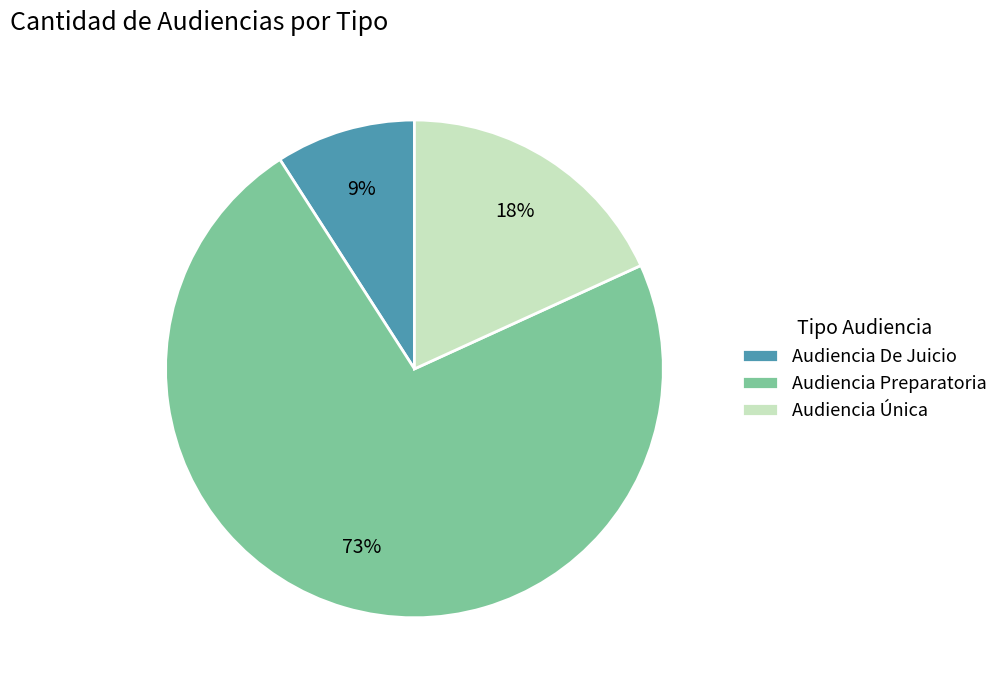

Which category has the smallest portion of the pie?

Audiencia De Juicio